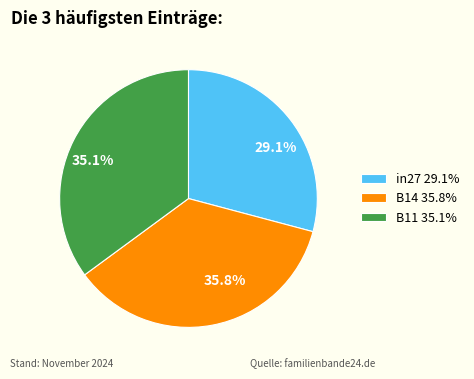

To the nearest percent, what is the difference between the B11 and in27 slice percentages?

6%